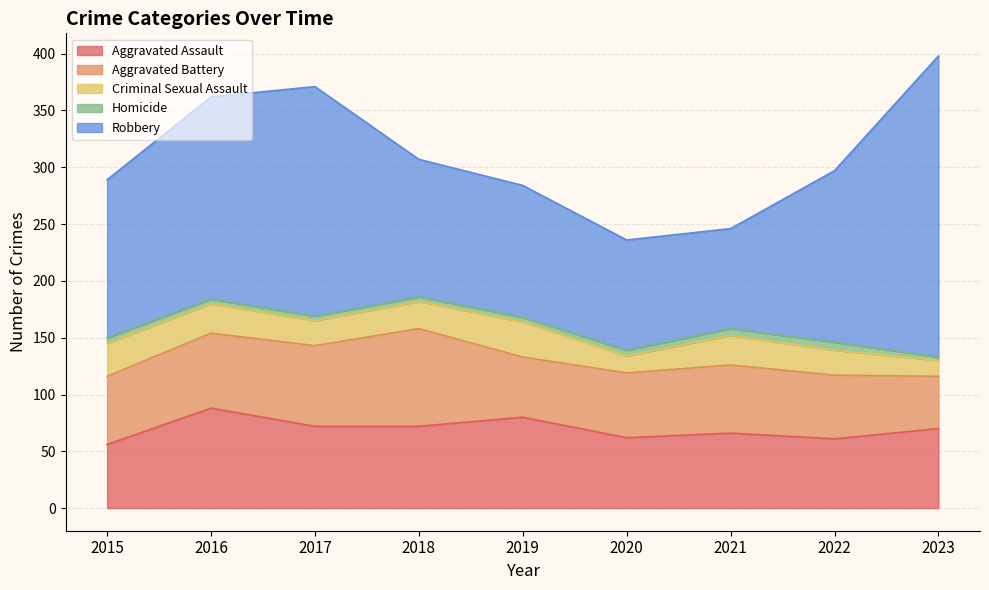

Rank the series by their maximum value, from lowest to highest.

Homicide, Criminal Sexual Assault, Aggravated Battery, Aggravated Assault, Robbery